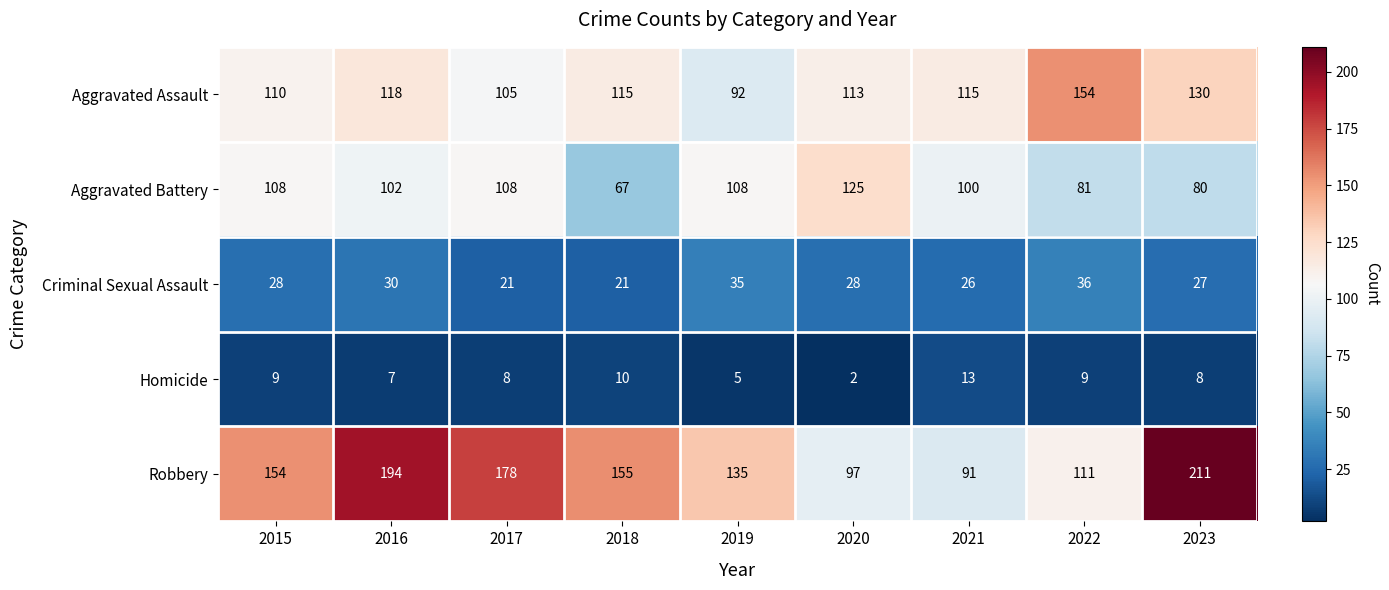

What is the average value of the Aggravated Assault series?

117